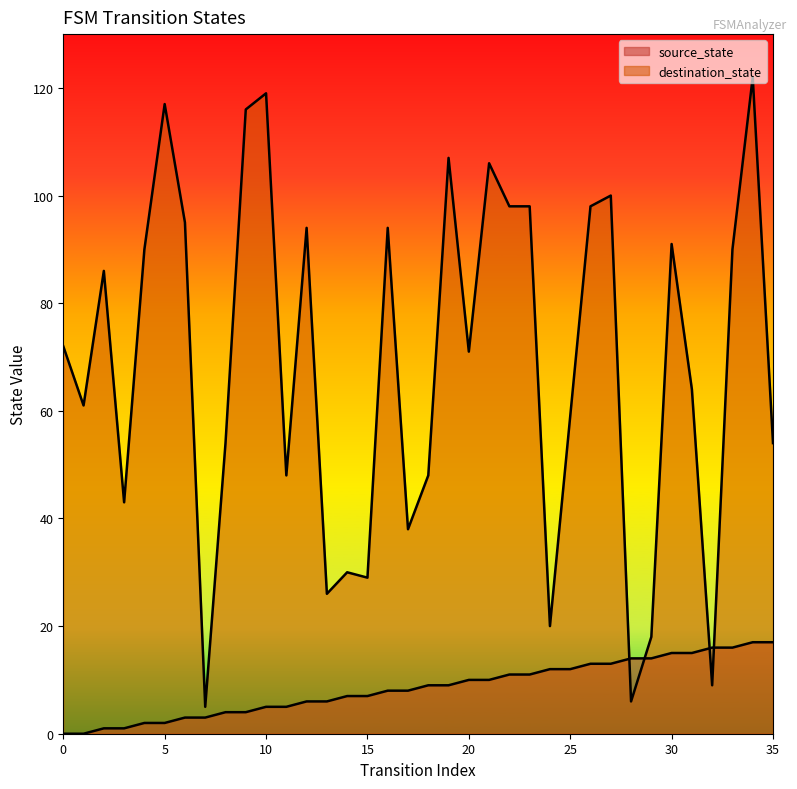

What is the total value across all series at 33?

106